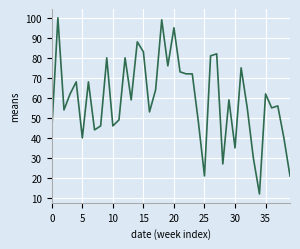

What is the greatest value displayed?

100